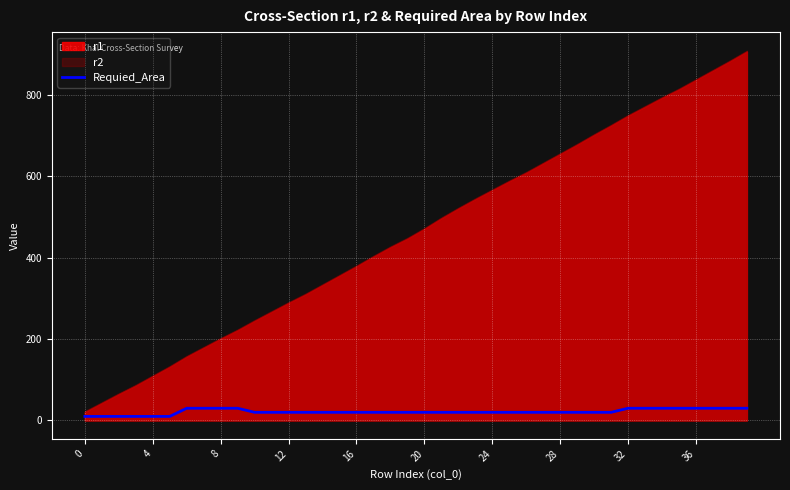

The Requied_Area series shows 20 at 20. True or false?

True